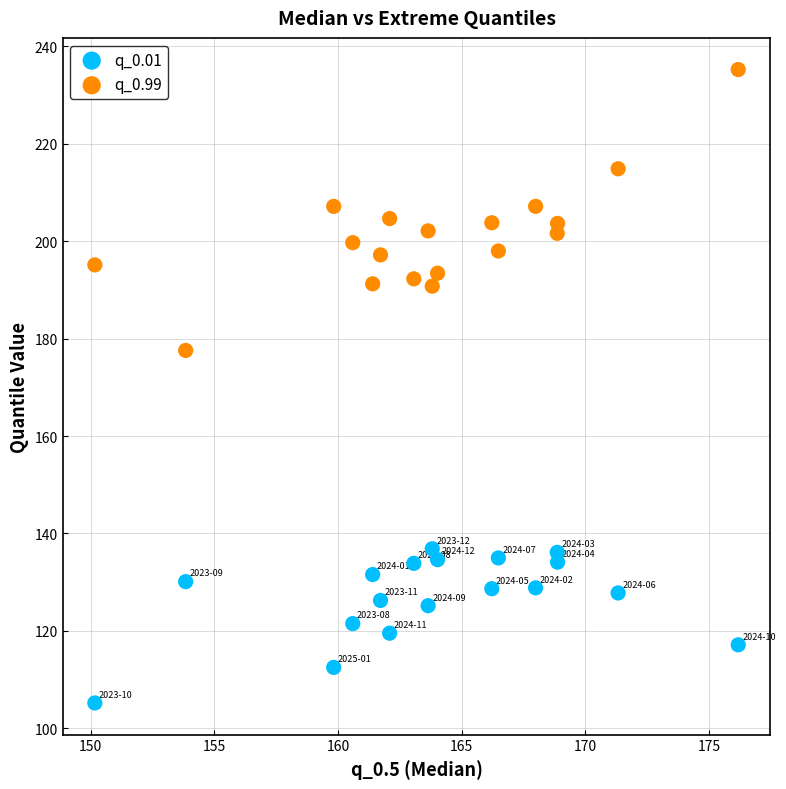

Which series has the largest Y range (max minus min)?

q_0.99